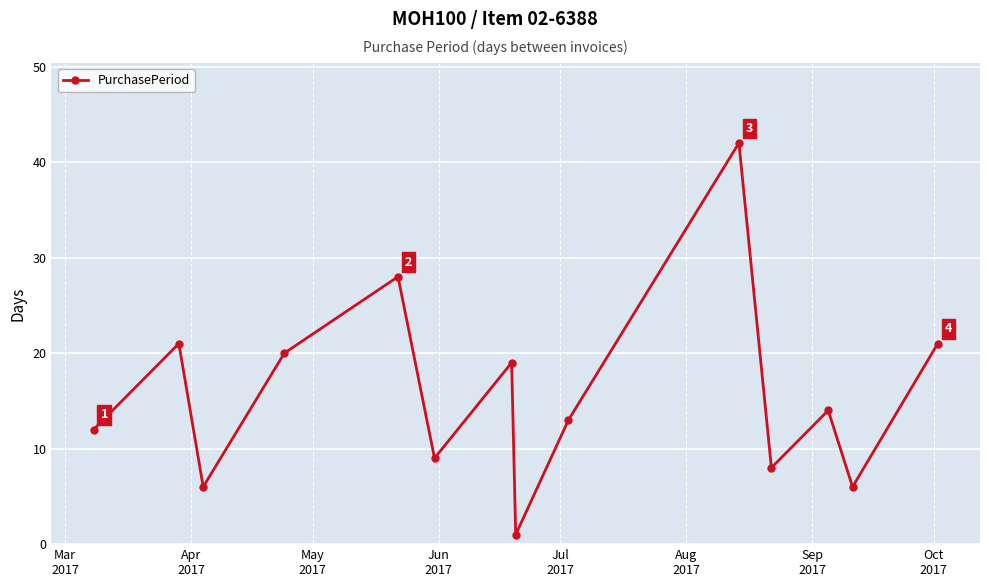

What is the difference between the maximum and second lowest values?

36